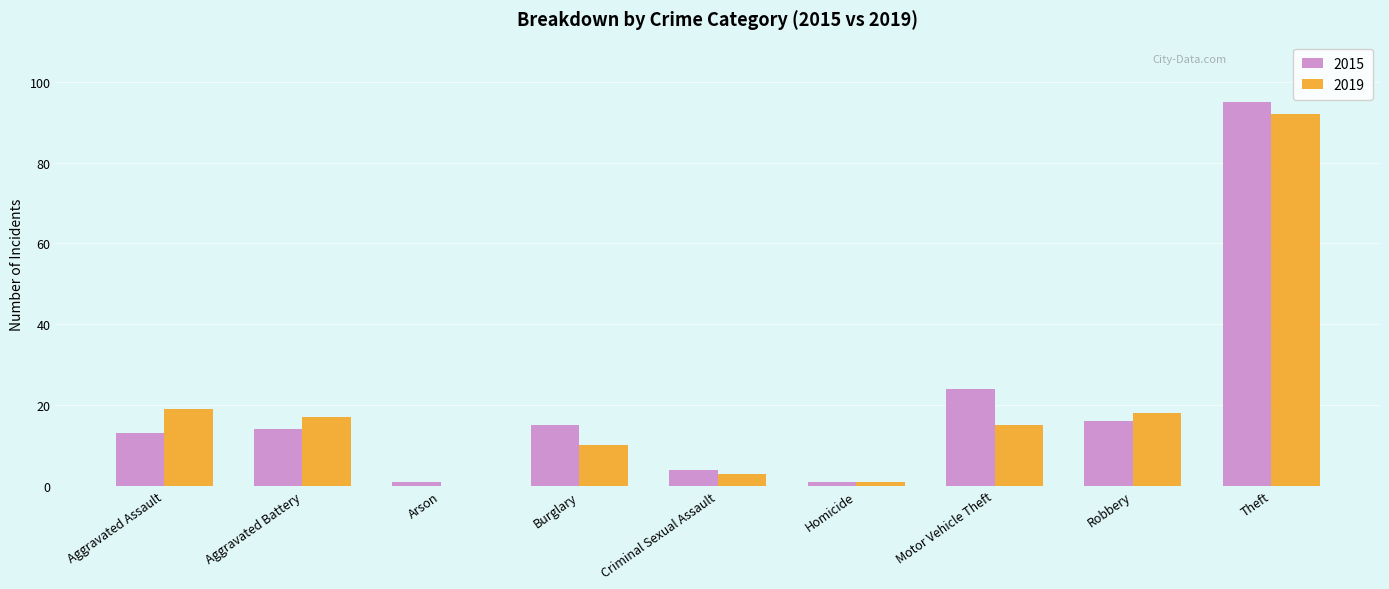

Which series has the largest total across all categories?

2015